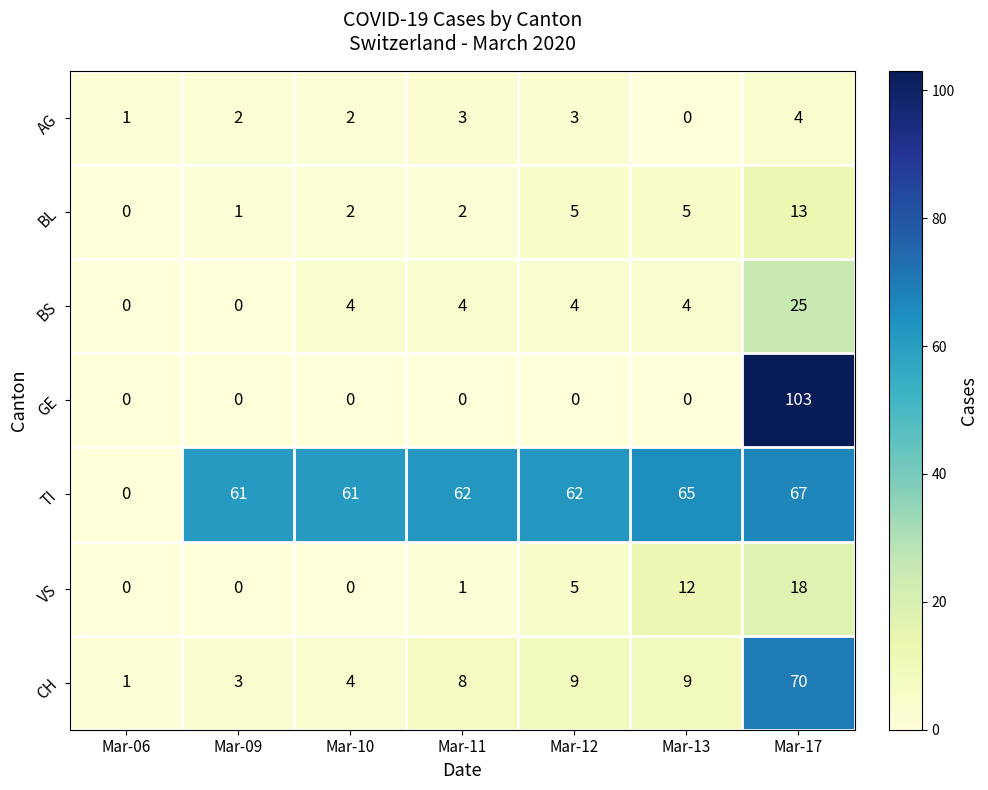

Rank the series at Mar-17 from highest to lowest value.

GE, CH, TI, BS, VS, BL, AG